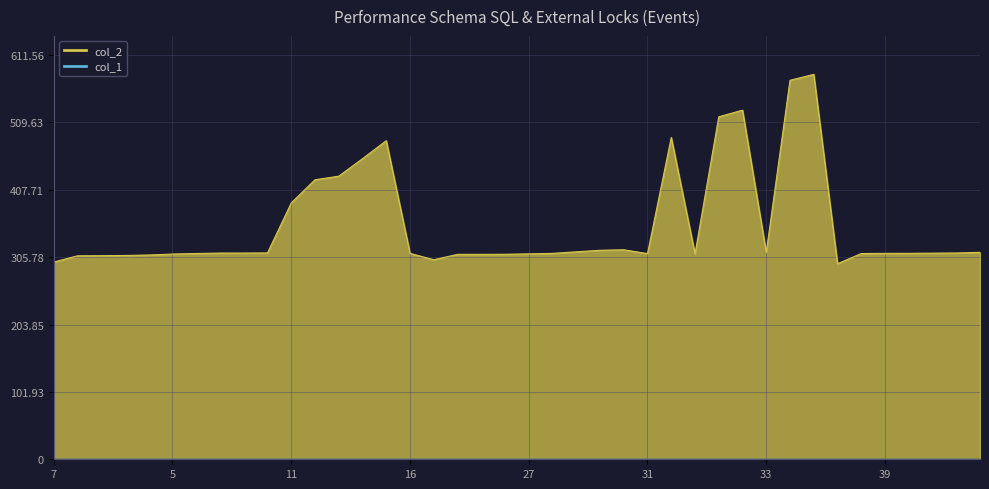

What is the maximum value shown in the chart?

582.4